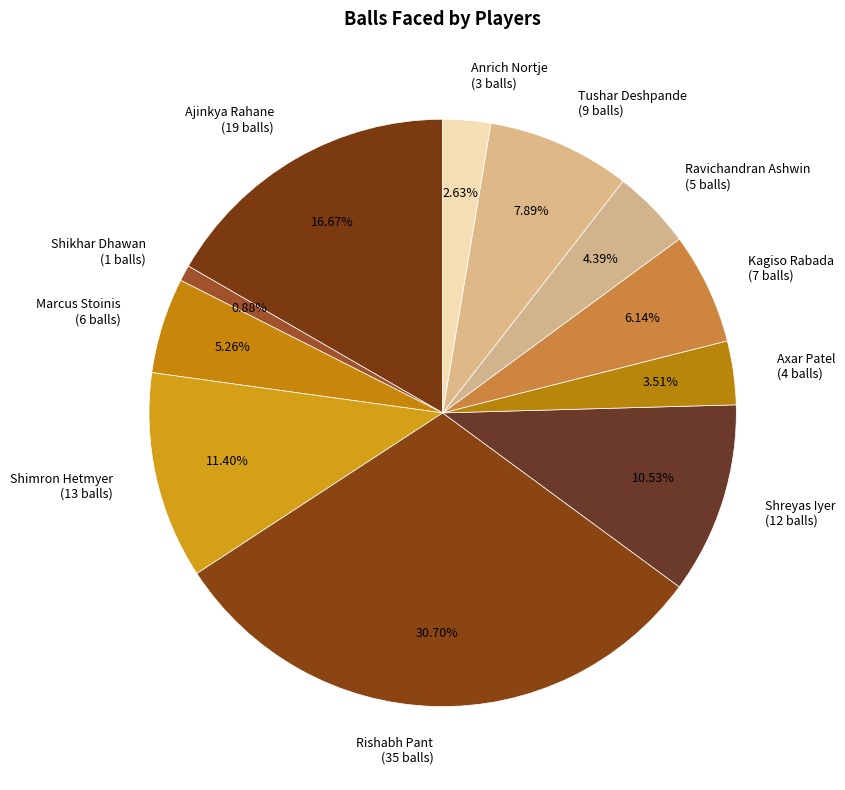

How many slices are in this pie chart?

11